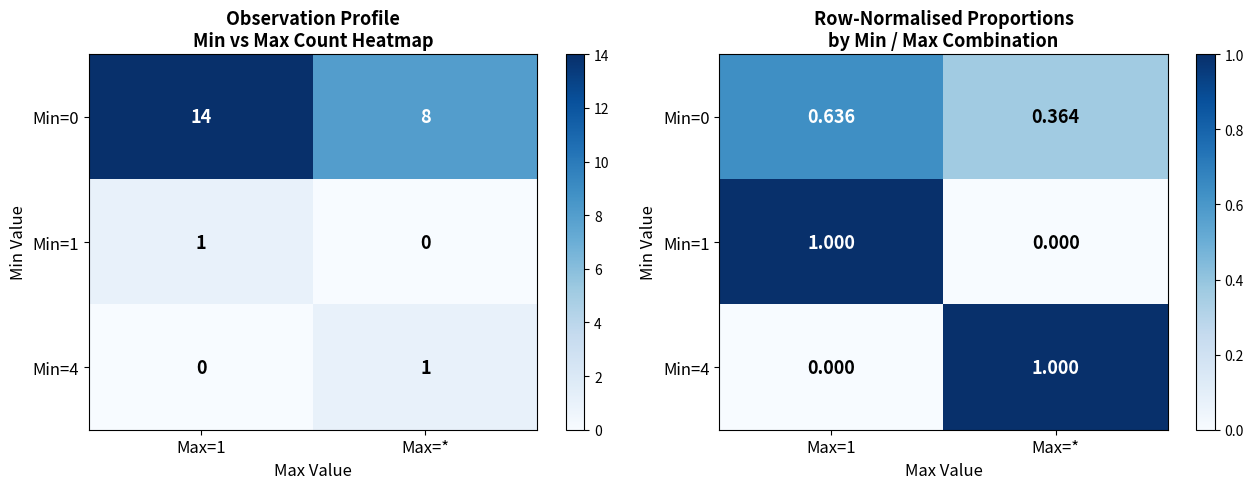

At Max=*, list the series in order from smallest to largest.

Min=1, Min=0, Min=4